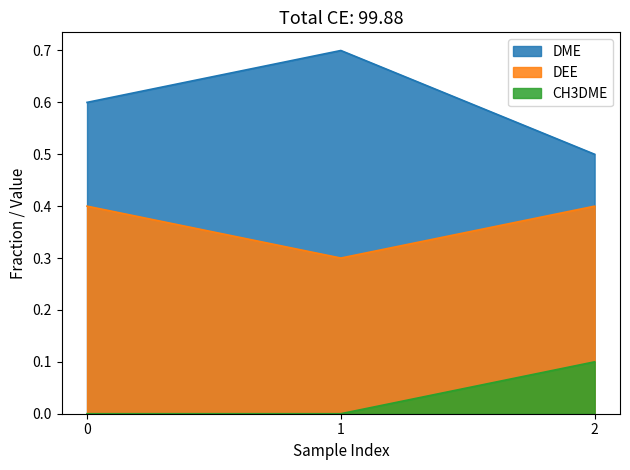

The DME series shows 0.9 at 0. True or false?

False